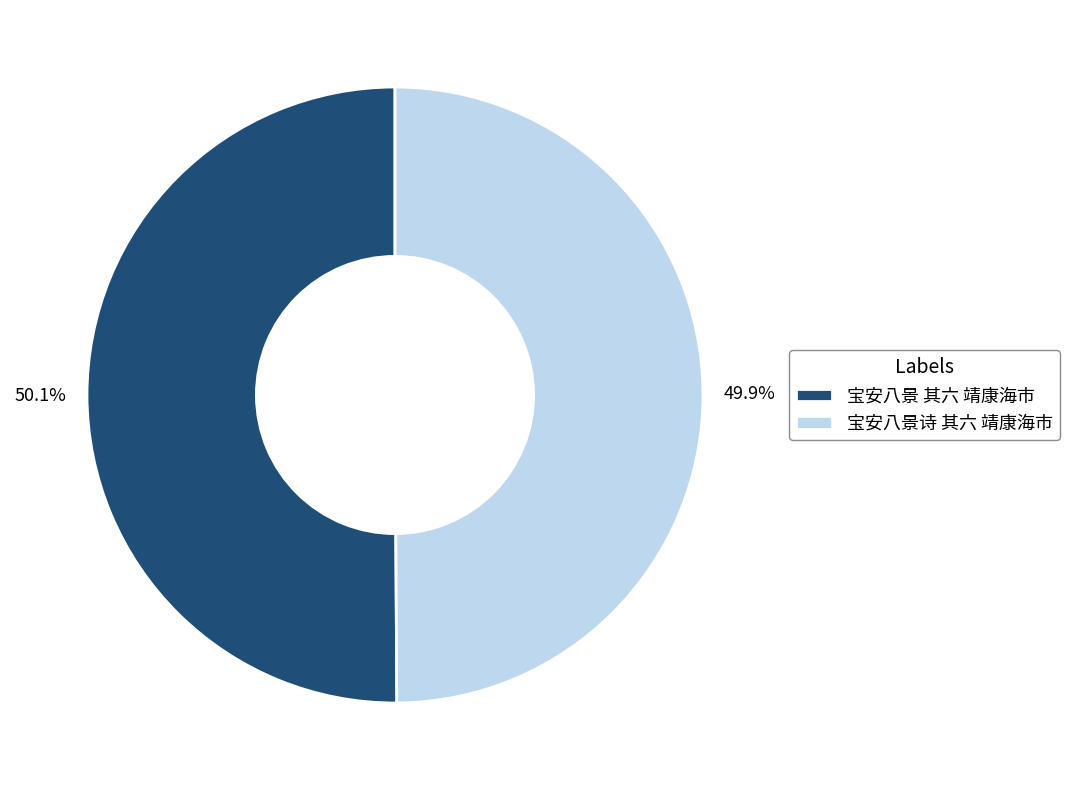

What portion of the pie excludes 宝安八景诗 其六 靖康海市?

50.1%